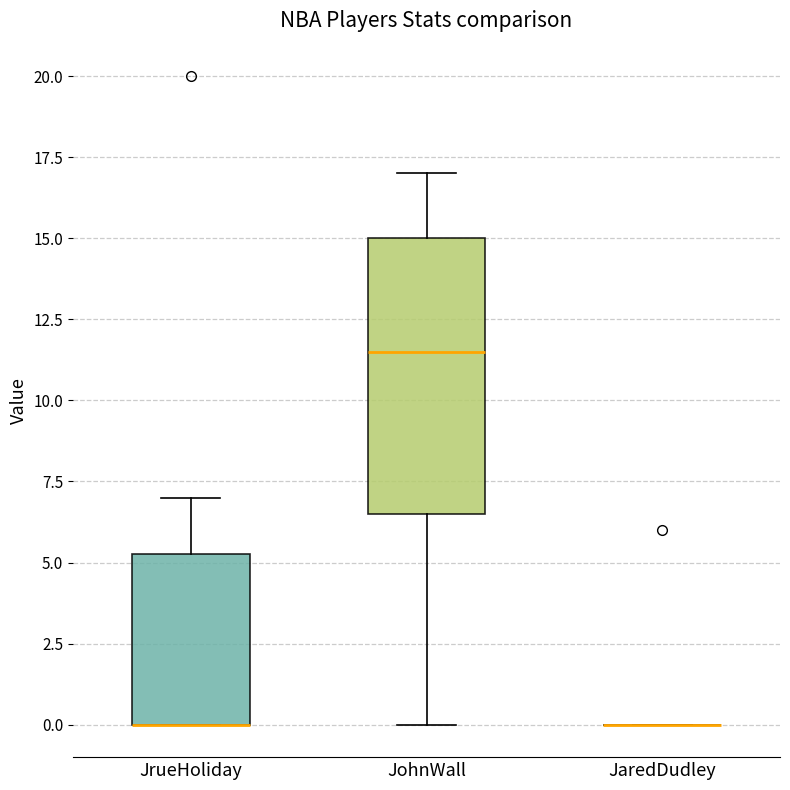

Reading left to right, transcribe this box plot: for each box, give where its median line is, the range the box spans, and where its two whiskers end, as read against the y-axis. The values are not printed on the chart, so give them approximately, as read against the axis.

JrueHoliday: median 0.0 (drawn on the box's lower edge), box 0.0 to 5.5, whiskers 0.0 to 7.0
JohnWall: median 11.5, box 6.5 to 15.0, whiskers 0.0 to 17.0
JaredDudley: box collapsed to a line at 0.0, whiskers 0.0 to 0.0